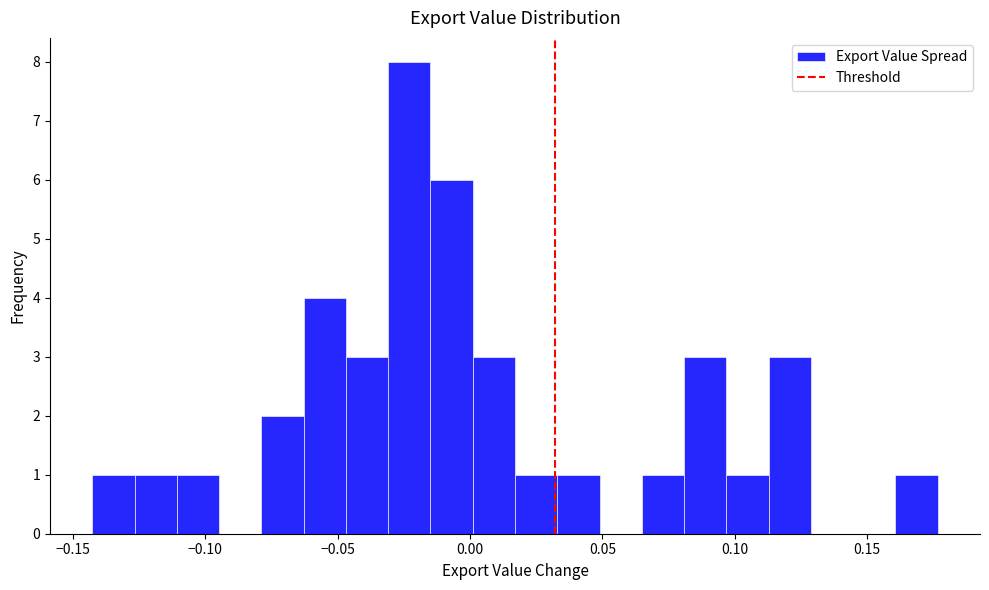

Around what value on the x-axis is the tallest bar? Give the approximate position of its centre, as read against the axis.

-0.025